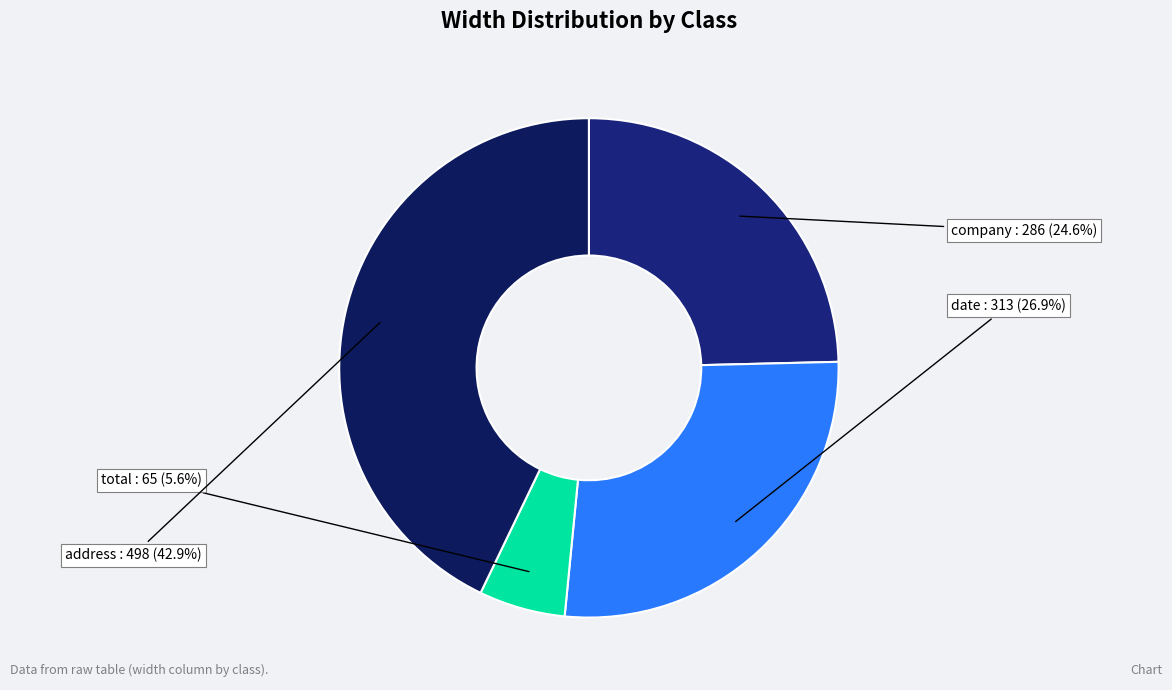

Is the sum of company and total greater than half?

No